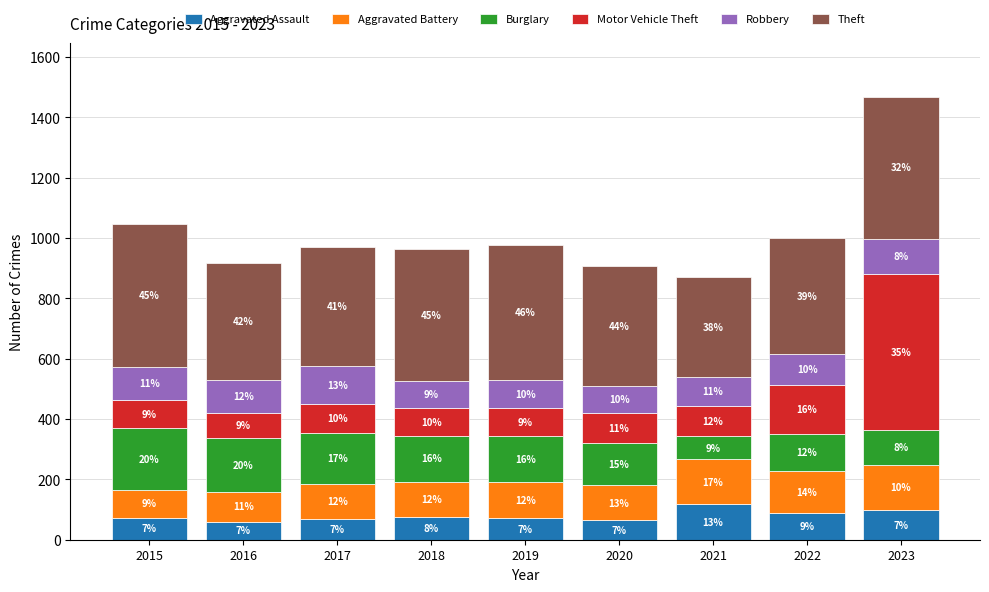

What are all the series names shown in the legend?

Aggravated Assault, Aggravated Battery, Burglary, Motor Vehicle Theft, Robbery, Theft